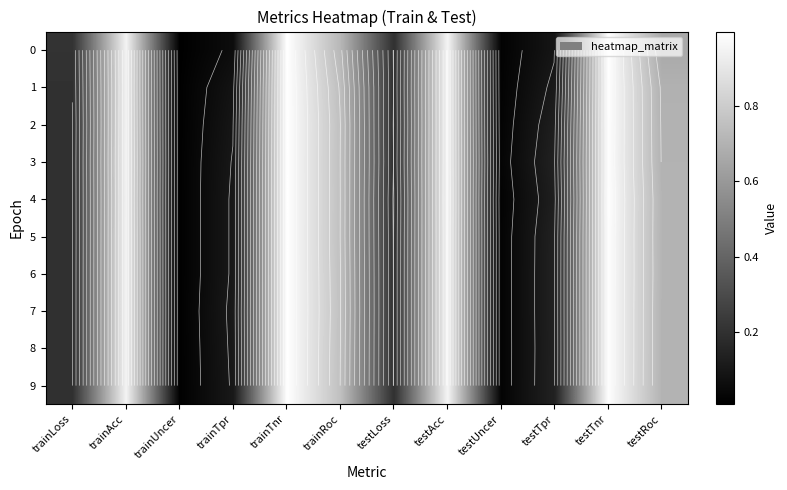

At which category does the chart reach its peak across all series?

trainTnr